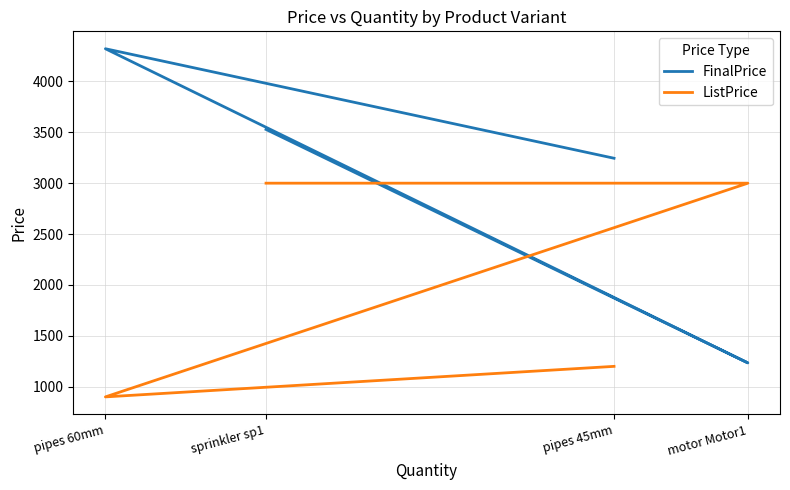

Which has a higher value, pipes 45mm or pipes 60mm?

pipes 60mm